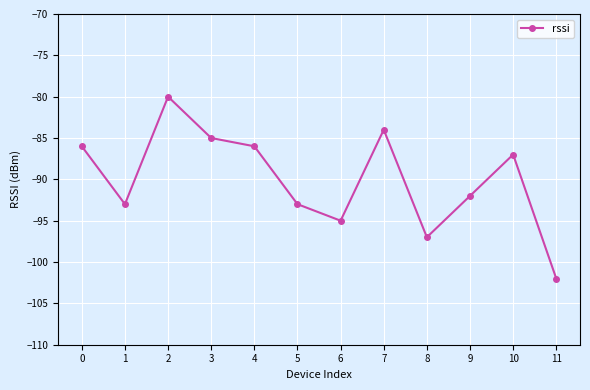

How many points are lower than both their immediate neighbors (excluding endpoints)?

3